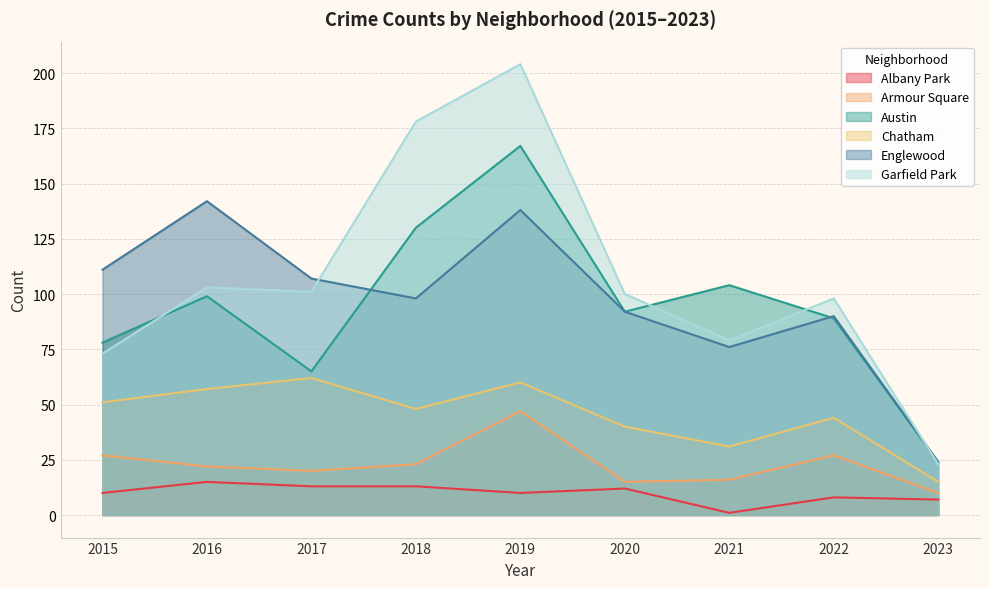

The value of Englewood at 2016 is 99. True or false?

False